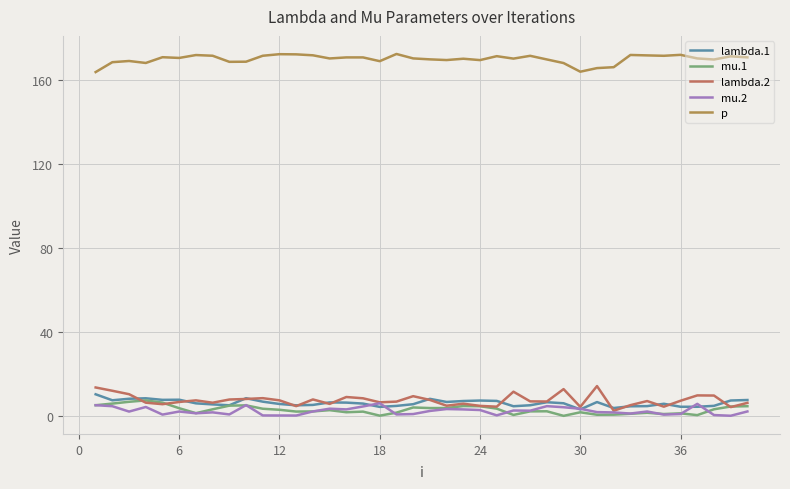

Is this an area chart (filled region under the line)?

No